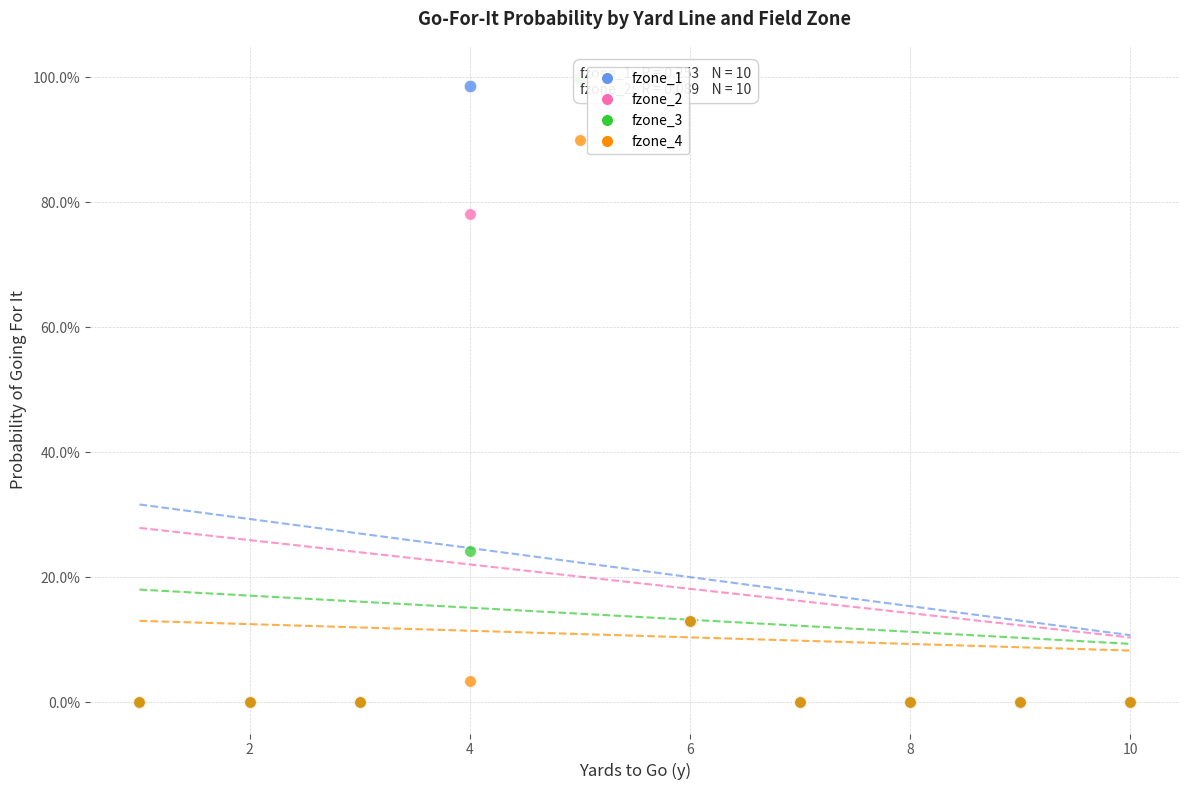

What are all the series names shown in the legend?

fzone_1, fzone_2, fzone_3, fzone_4